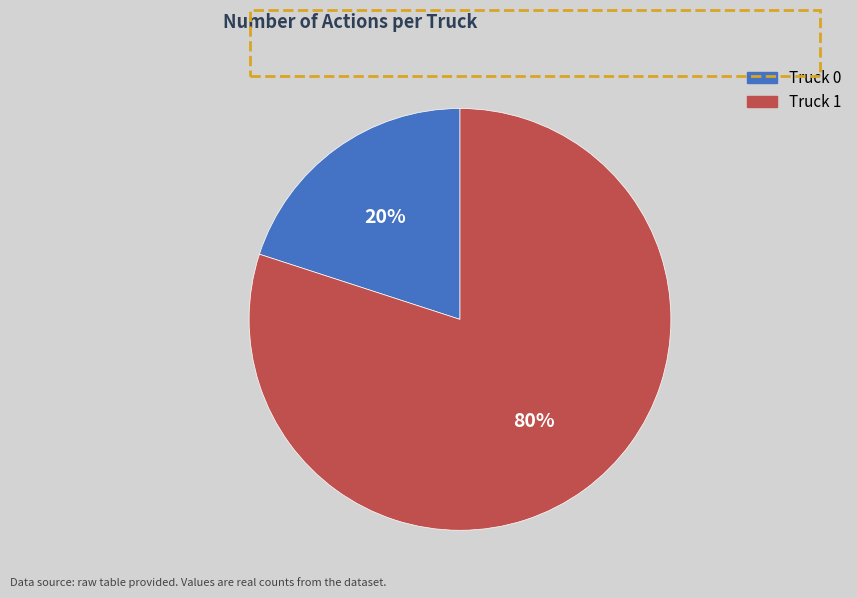

Is the sum of Truck 1 and Truck 0 greater than half?

Yes